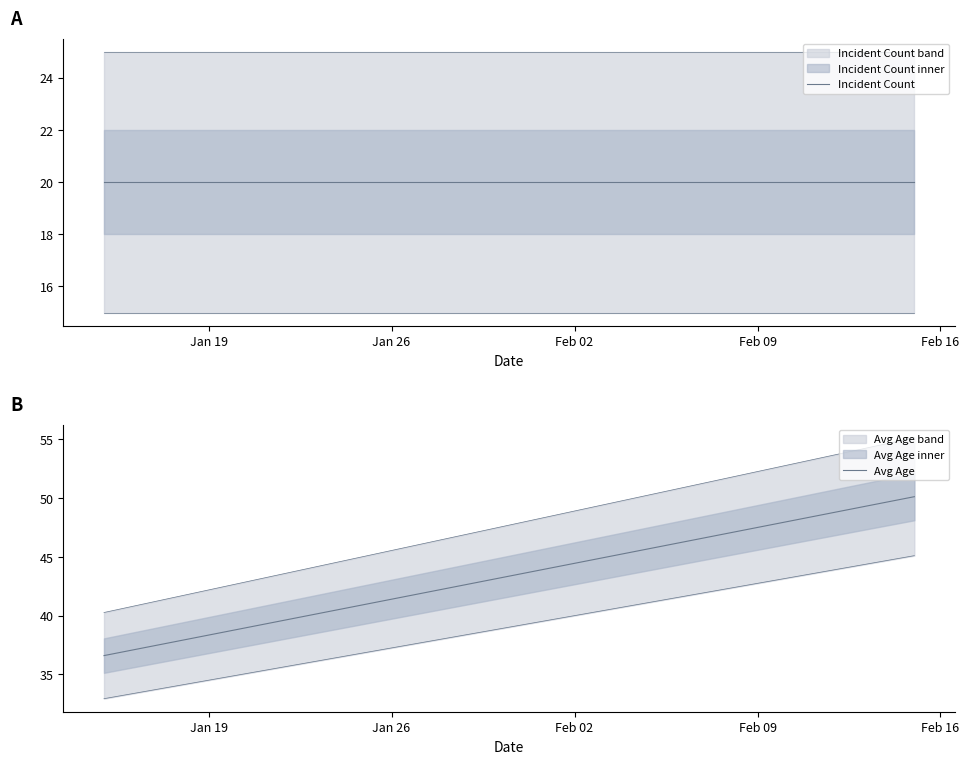

What is the spread (max minus min) of values at Jan 19?

16.6